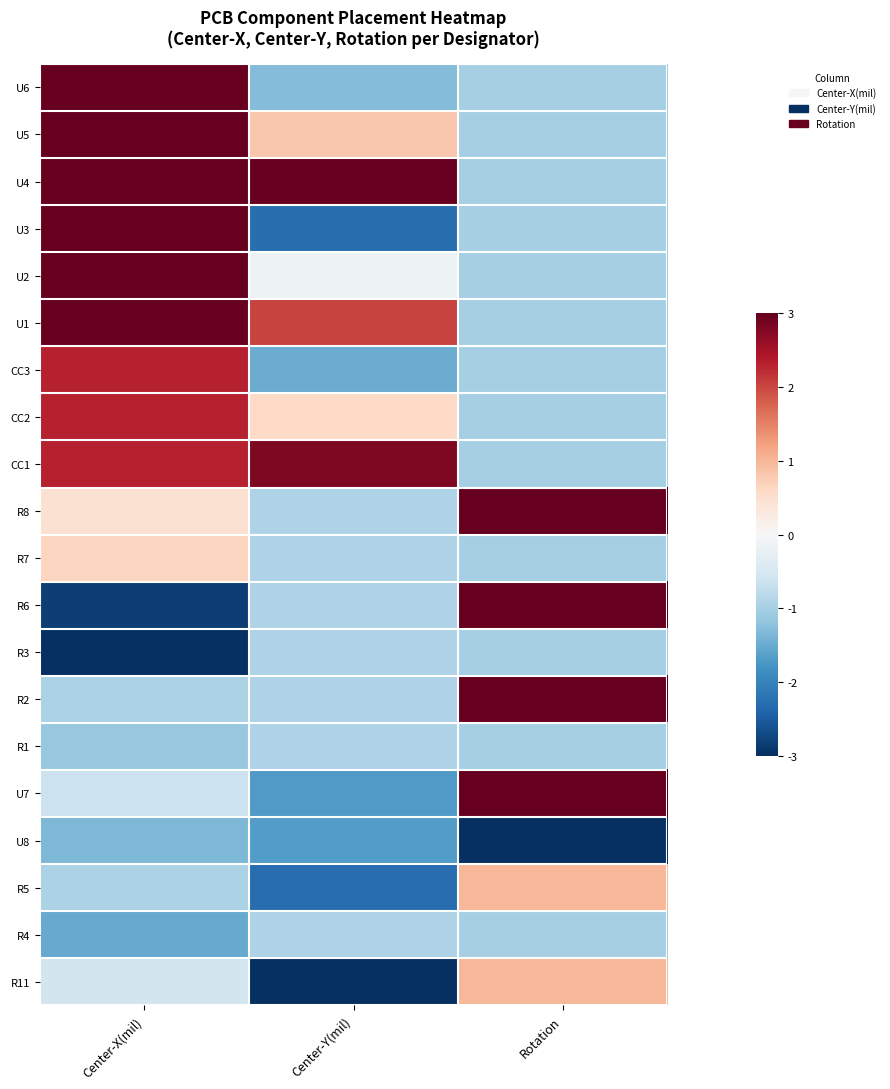

Reading left to right, transcribe all the data shown in this chart.

U6: Center-X(mil)=3.0	Center-Y(mil)=-1.3	Rotation=-1.0
U5: Center-X(mil)=3.0	Center-Y(mil)=0.8	Rotation=-1.0
U4: Center-X(mil)=3.0	Center-Y(mil)=3.0	Rotation=-1.0
U3: Center-X(mil)=3.0	Center-Y(mil)=-2.3	Rotation=-1.0
U2: Center-X(mil)=3.0	Center-Y(mil)=-0.2	Rotation=-1.0
U1: Center-X(mil)=3.0	Center-Y(mil)=2.0	Rotation=-1.0
CC3: Center-X(mil)=2.3	Center-Y(mil)=-1.5	Rotation=-1.0
CC2: Center-X(mil)=2.3	Center-Y(mil)=0.6	Rotation=-1.0
CC1: Center-X(mil)=2.3	Center-Y(mil)=2.8	Rotation=-1.0
R8: Center-X(mil)=0.5	Center-Y(mil)=-0.9	Rotation=3.0
R7: Center-X(mil)=0.6	Center-Y(mil)=-0.9	Rotation=-1.0
R6: Center-X(mil)=-2.8	Center-Y(mil)=-0.9	Rotation=3.0
R3: Center-X(mil)=-3.0	Center-Y(mil)=-0.9	Rotation=-1.0
R2: Center-X(mil)=-0.9	Center-Y(mil)=-0.9	Rotation=3.0
R1: Center-X(mil)=-1.1	Center-Y(mil)=-0.9	Rotation=-1.0
U7: Center-X(mil)=-0.6	Center-Y(mil)=-1.7	Rotation=3.0
U8: Center-X(mil)=-1.4	Center-Y(mil)=-1.7	Rotation=-3.0
R5: Center-X(mil)=-1.0	Center-Y(mil)=-2.3	Rotation=1.0
R4: Center-X(mil)=-1.5	Center-Y(mil)=-0.9	Rotation=-1.0
R11: Center-X(mil)=-0.6	Center-Y(mil)=-3.0	Rotation=1.0